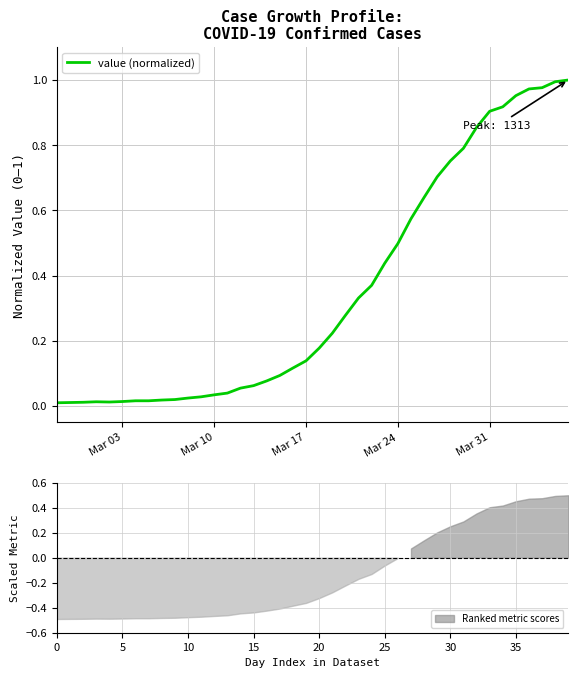

What is the average value?

0.4